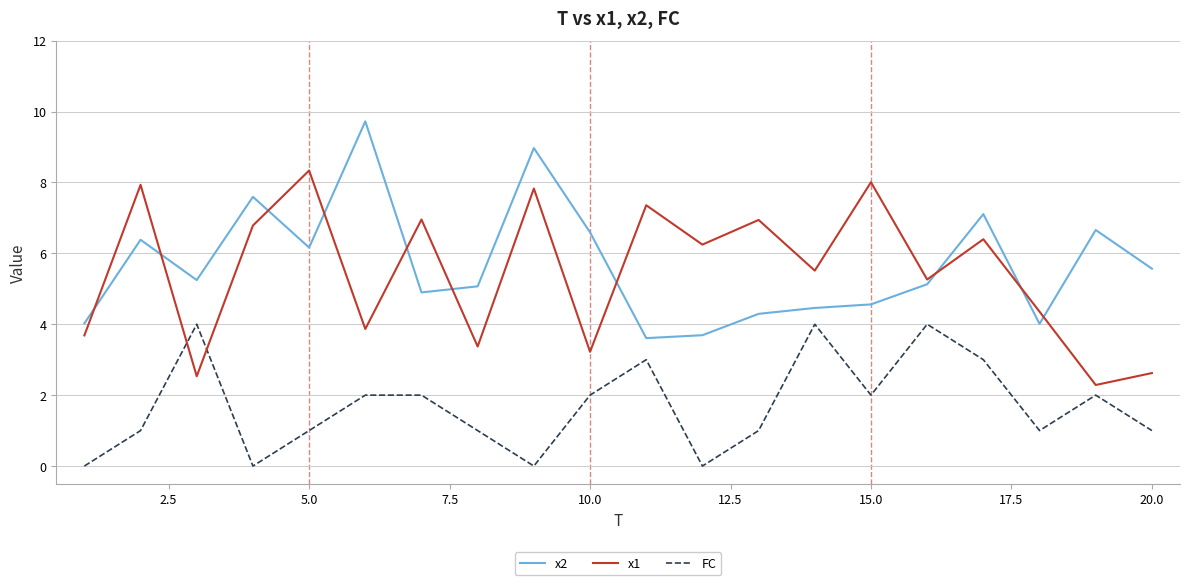

List the series in order of their peak value, lowest first.

FC, x1, x2